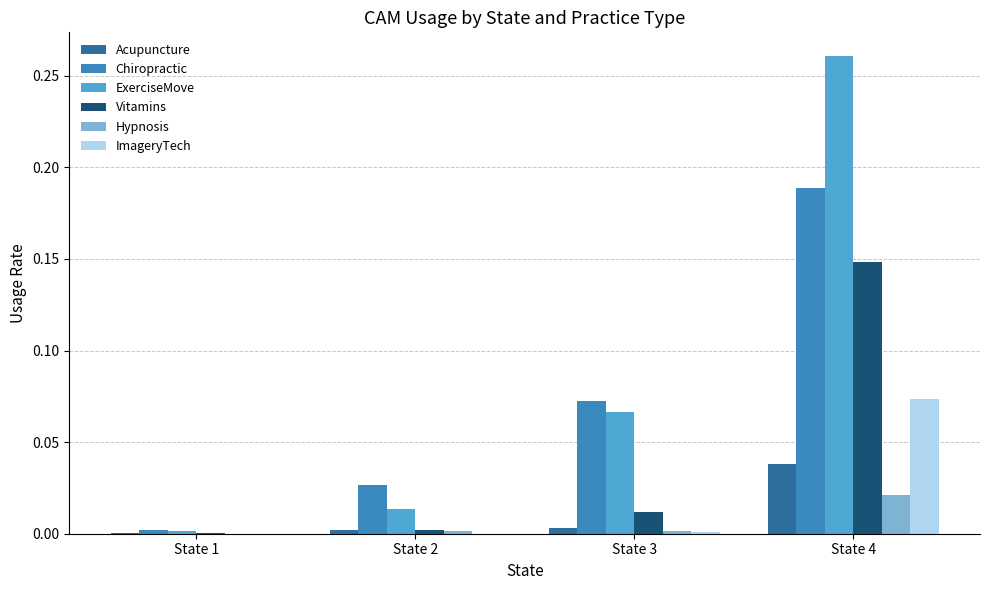

True or false: Acupuncture has a value of 0.0 at State 4.

True